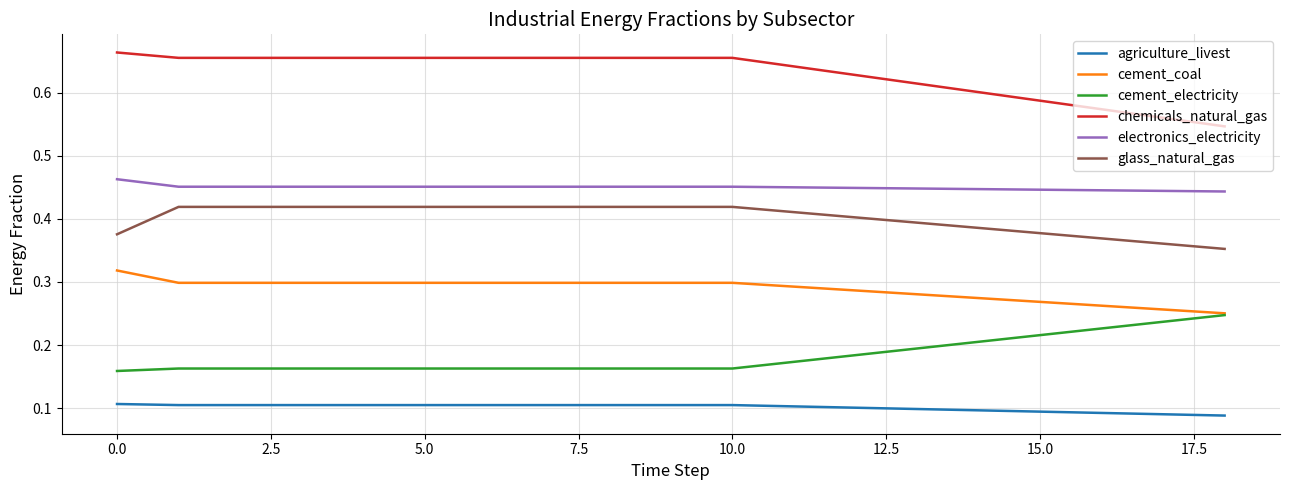

List the series in order of their peak value, lowest first.

agriculture_livest, cement_electricity, cement_coal, glass_natural_gas, electronics_electricity, chemicals_natural_gas